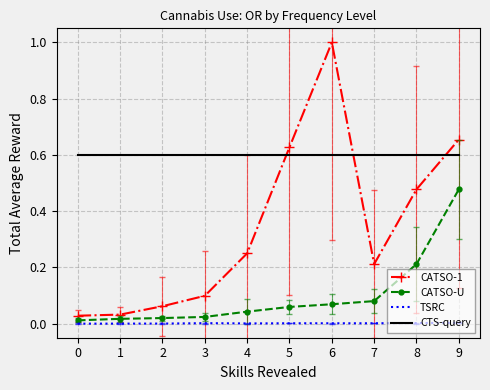

What are all the series names shown in the legend?

CATSO-1, CATSO-U, TSRC, CTS-query